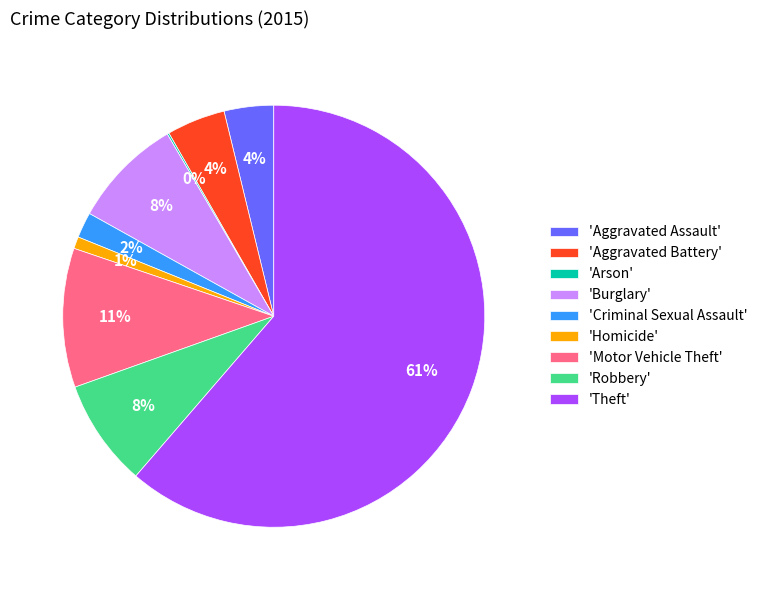

Do 'Robbery' and 'Aggravated Battery' together represent more than half of the pie?

No